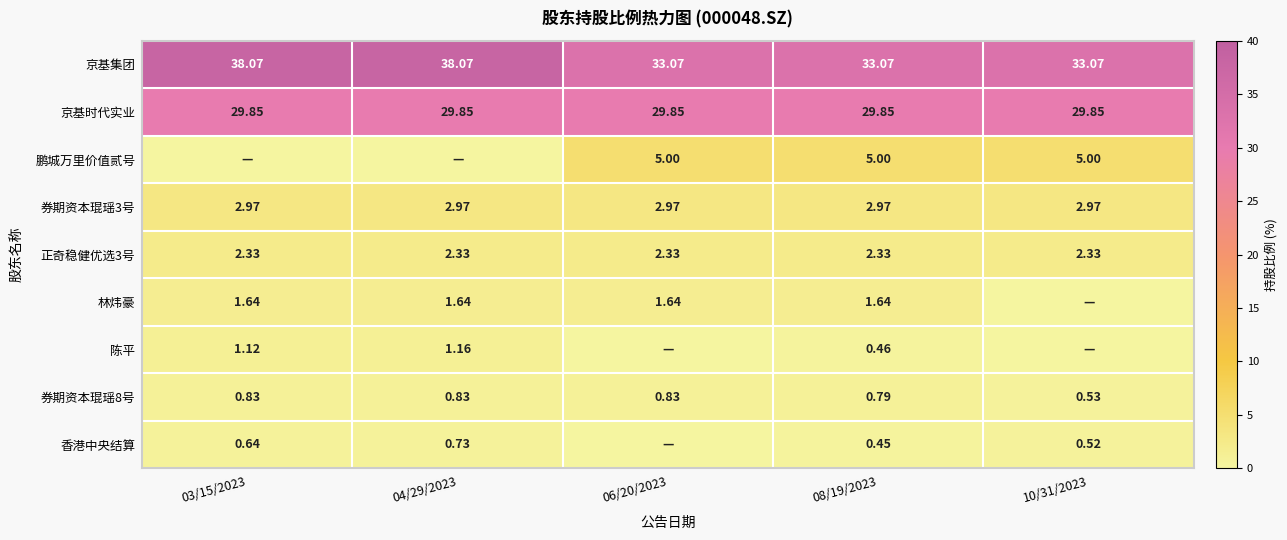

Is the value of 鹏城万里价值贰号 at 08/19/2023 greater than the value of 京基集团 at 06/20/2023?

No